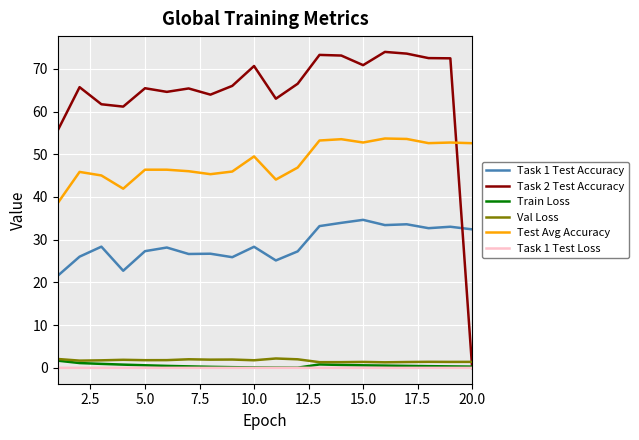

Which series has the largest total across all categories?

Task 2 Test Accuracy